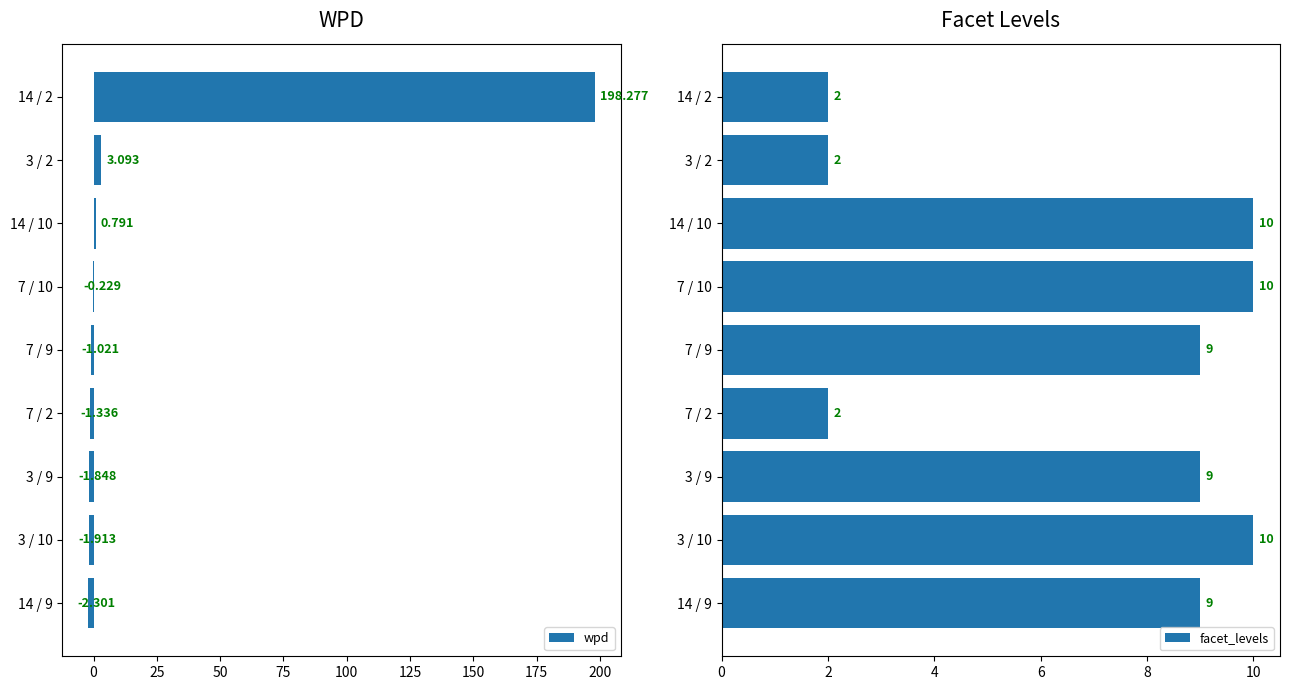

What is the maximum value shown in the chart?

198.3